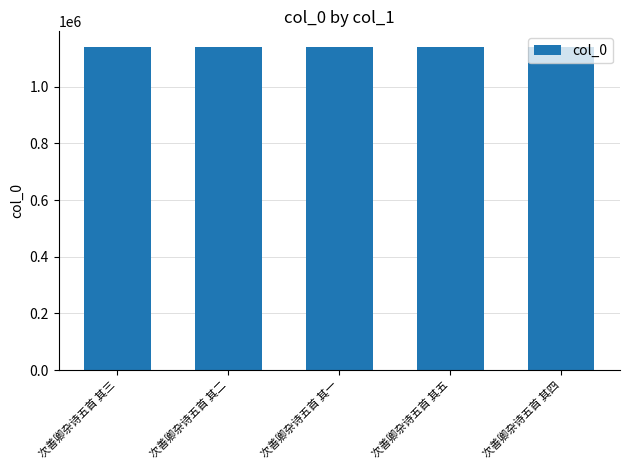

What is the greatest value displayed?

1138975